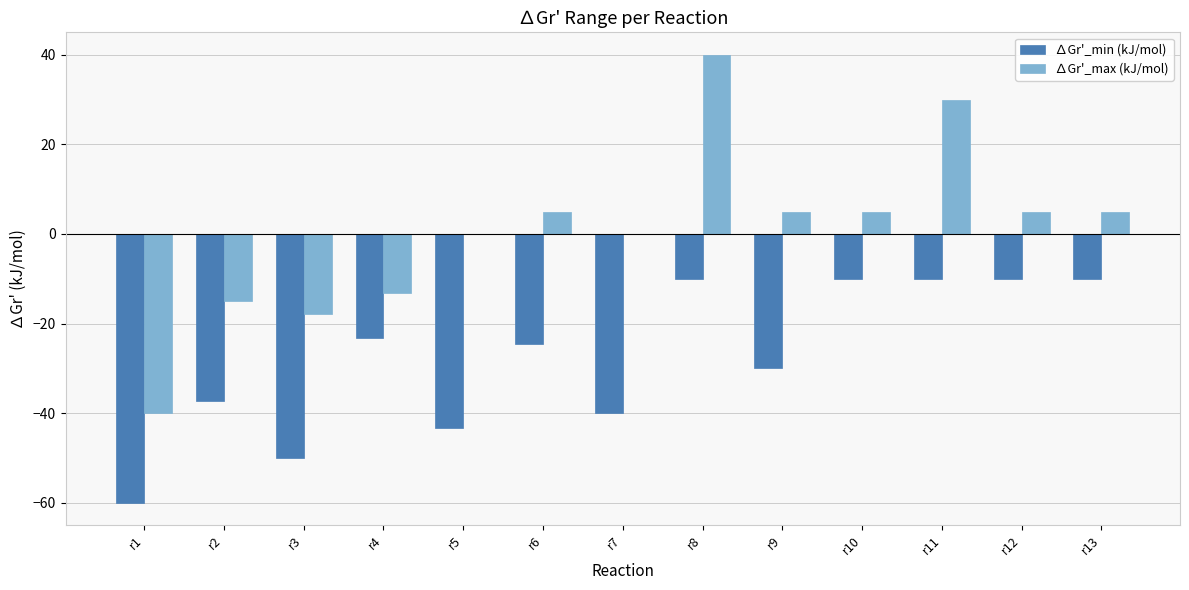

How many groups of bars are there?

13